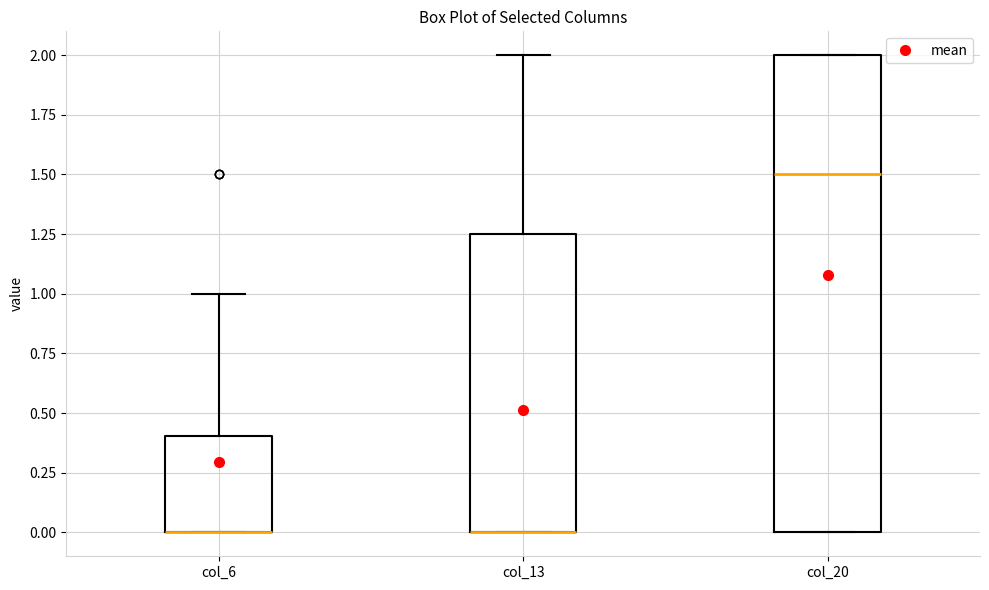

Reading left to right, read every box against the y-axis: the position of its median line, the range the box covers, and the ends of its whiskers. The values are not printed on the chart, so give them approximately, as read against the axis.

col_6: median 0.00 (drawn on the box's lower edge), box 0.00 to 0.40, whiskers 0.00 to 1.00
col_13: median 0.00 (drawn on the box's lower edge), box 0.00 to 1.25, whiskers 0.00 to 2.00
col_20: median 1.50, box 0.00 to 2.00, whiskers 0.00 to 2.00